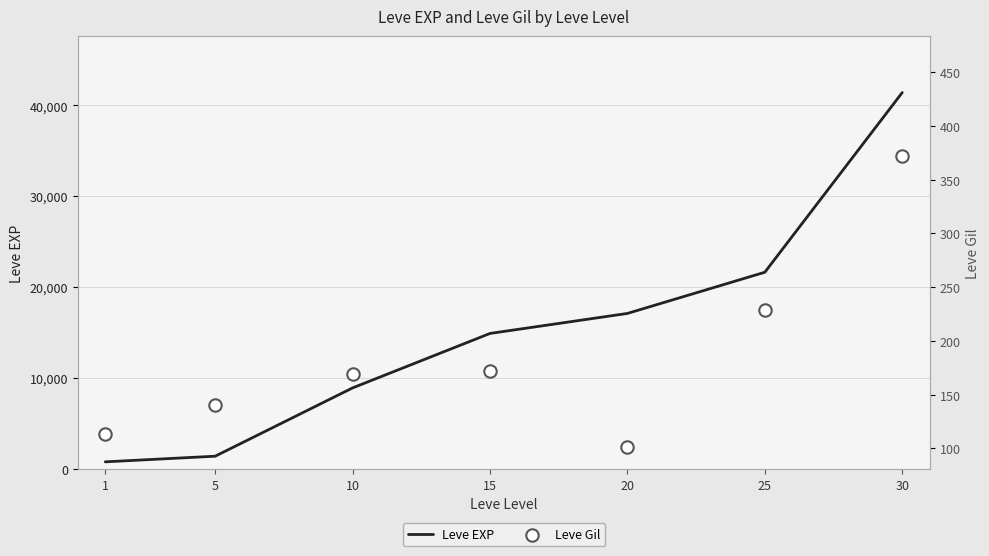

At which category is the sum across all series the highest?

30